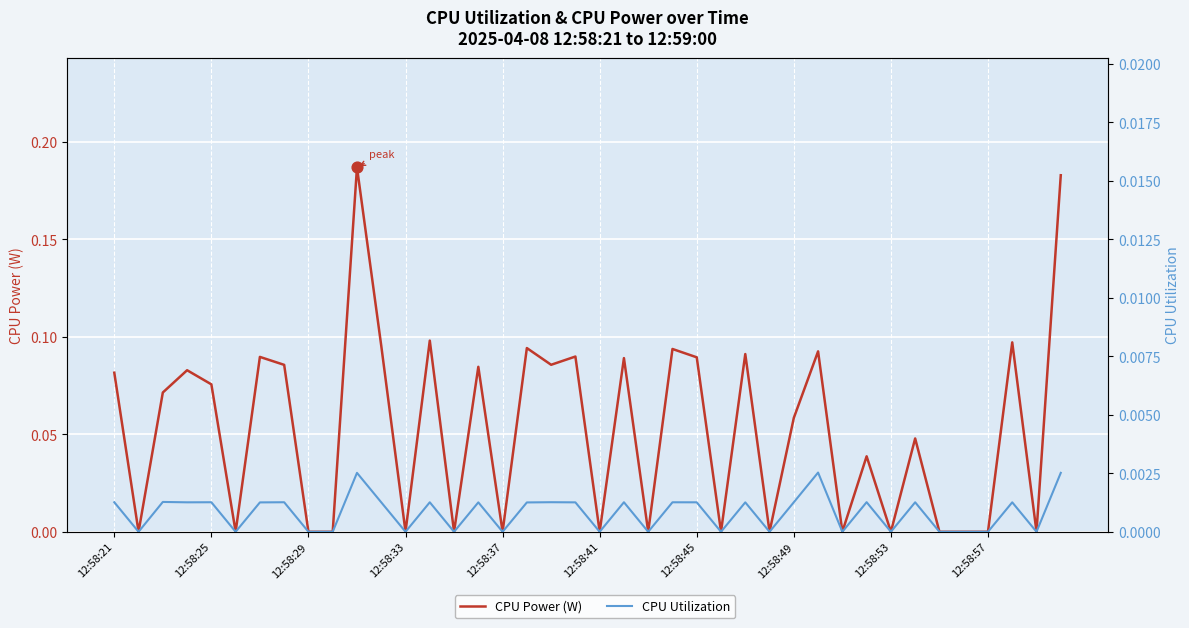

Which series contains the lowest Y value?

CPU Power (W)